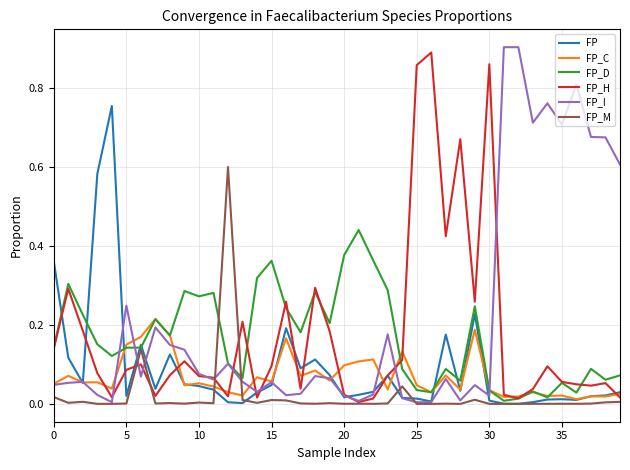

Which series has the largest total across all categories?

FP_I